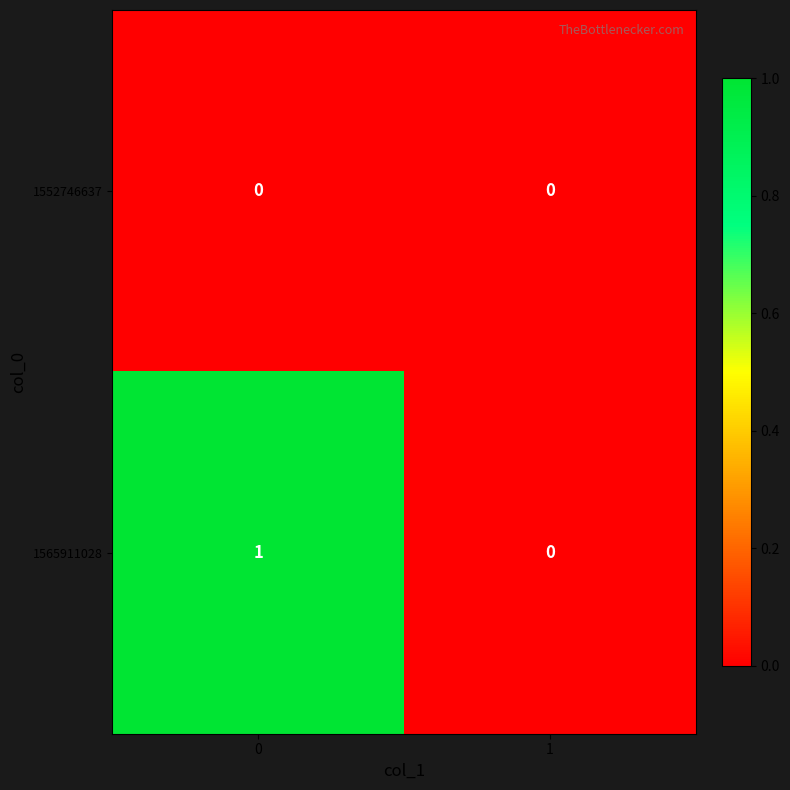

Count the number of data series in this chart.

2